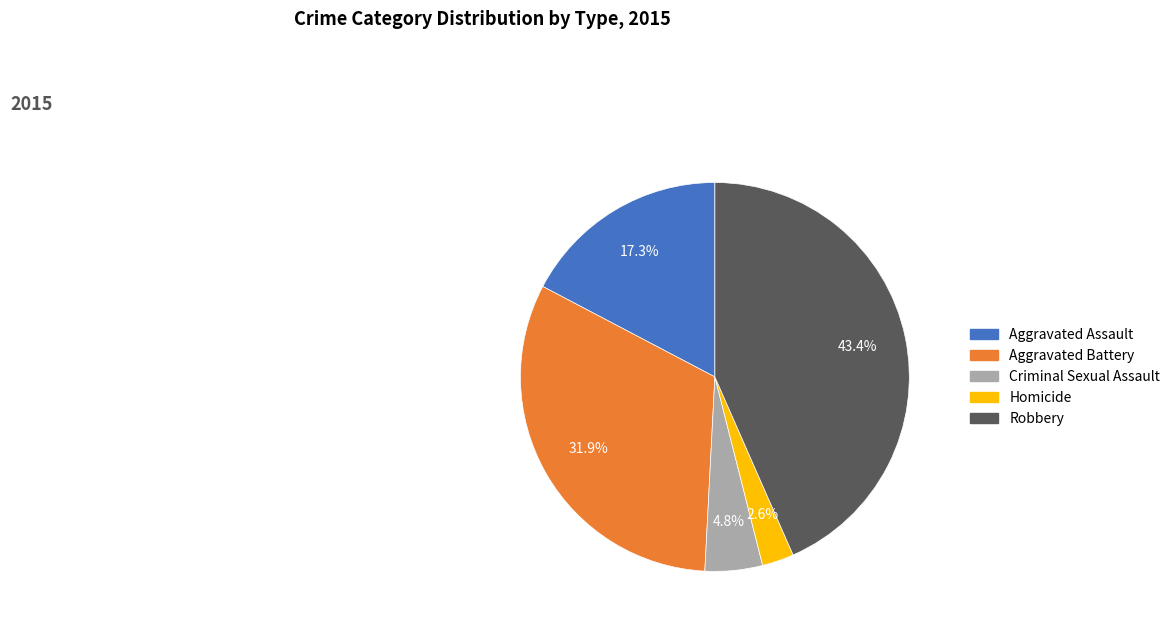

To the nearest percent, what portion does Robbery represent?

43%